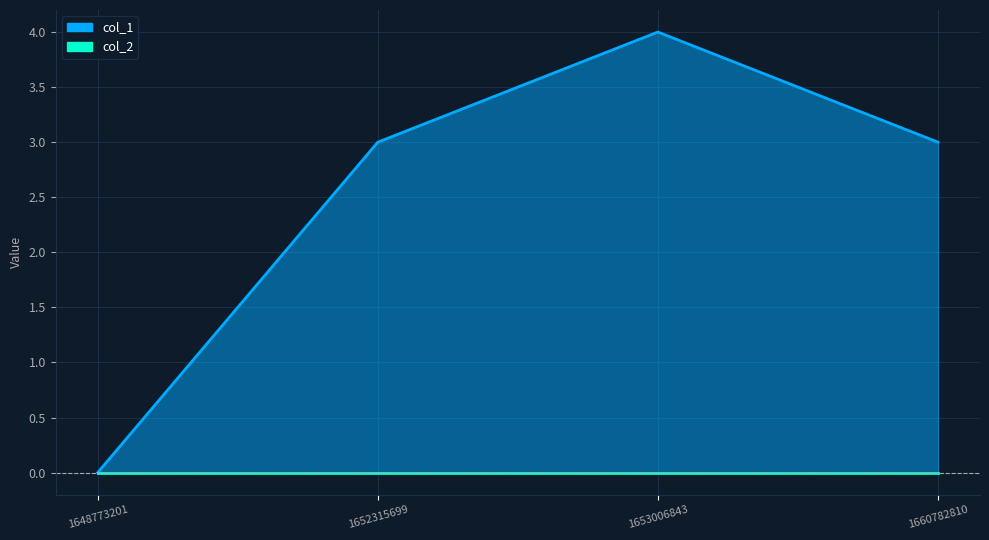

What is the value of the 3rd point from the left?

4